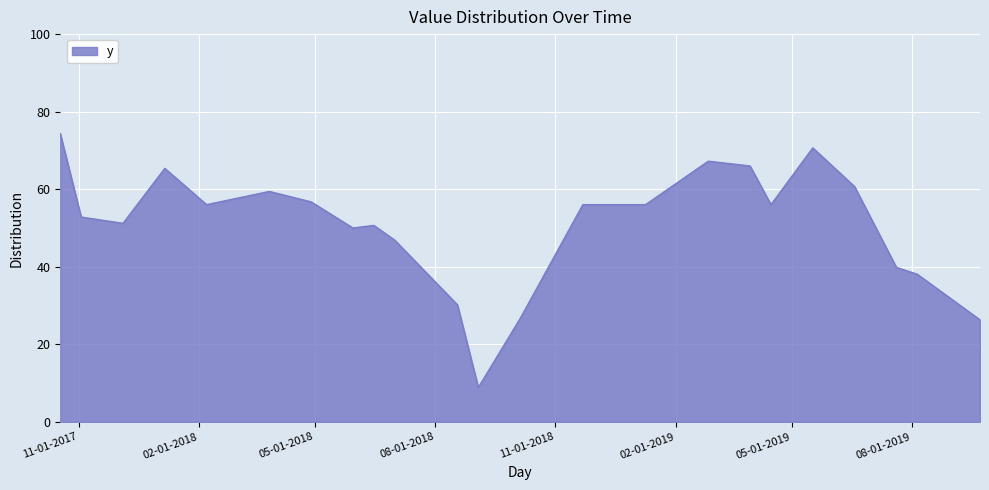

What is the minimum value shown in the chart?

8.9